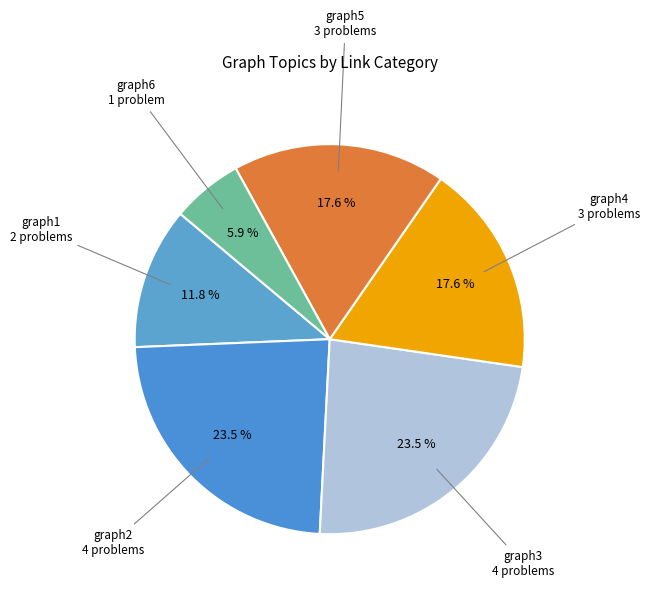

What is the ratio of the value at graph3 to the value at graph2?

1.0